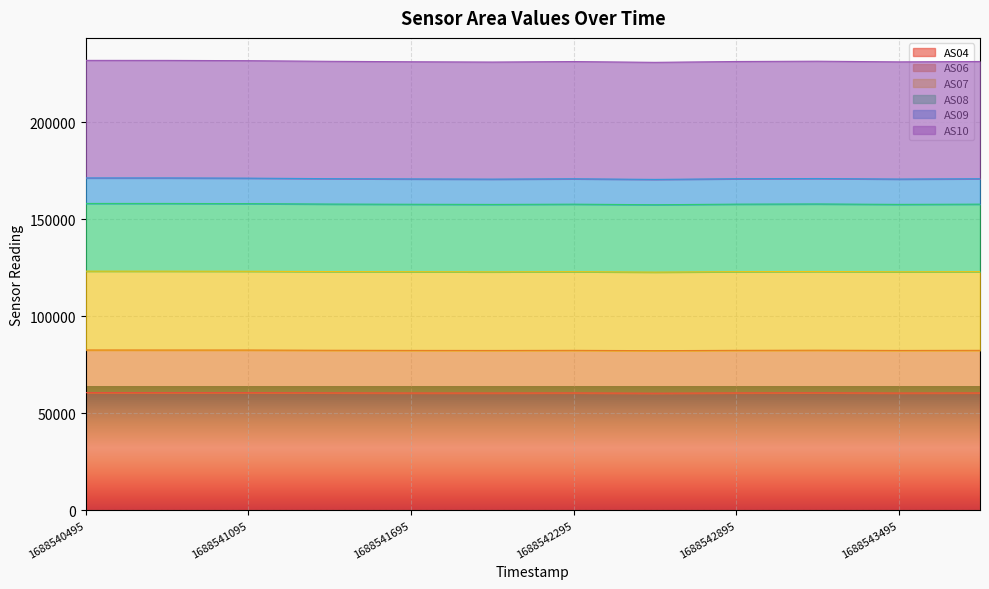

At which category does the chart reach its peak across all series?

1688540495